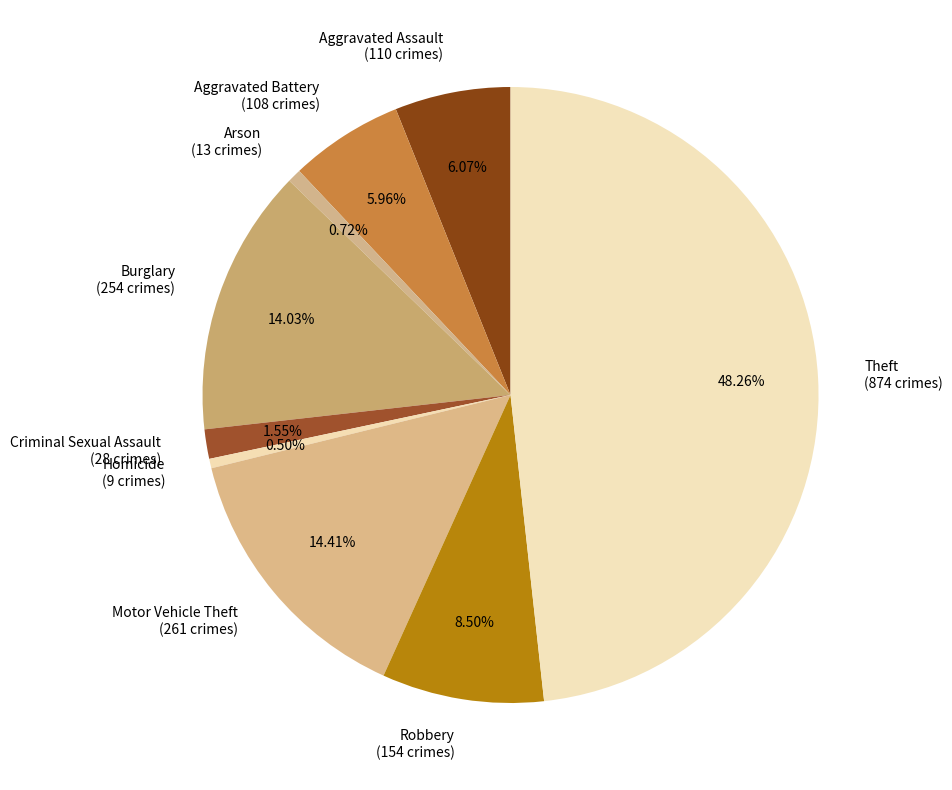

What is the ratio of the value at Motor Vehicle Theft to the value at Criminal Sexual Assault?

9.3